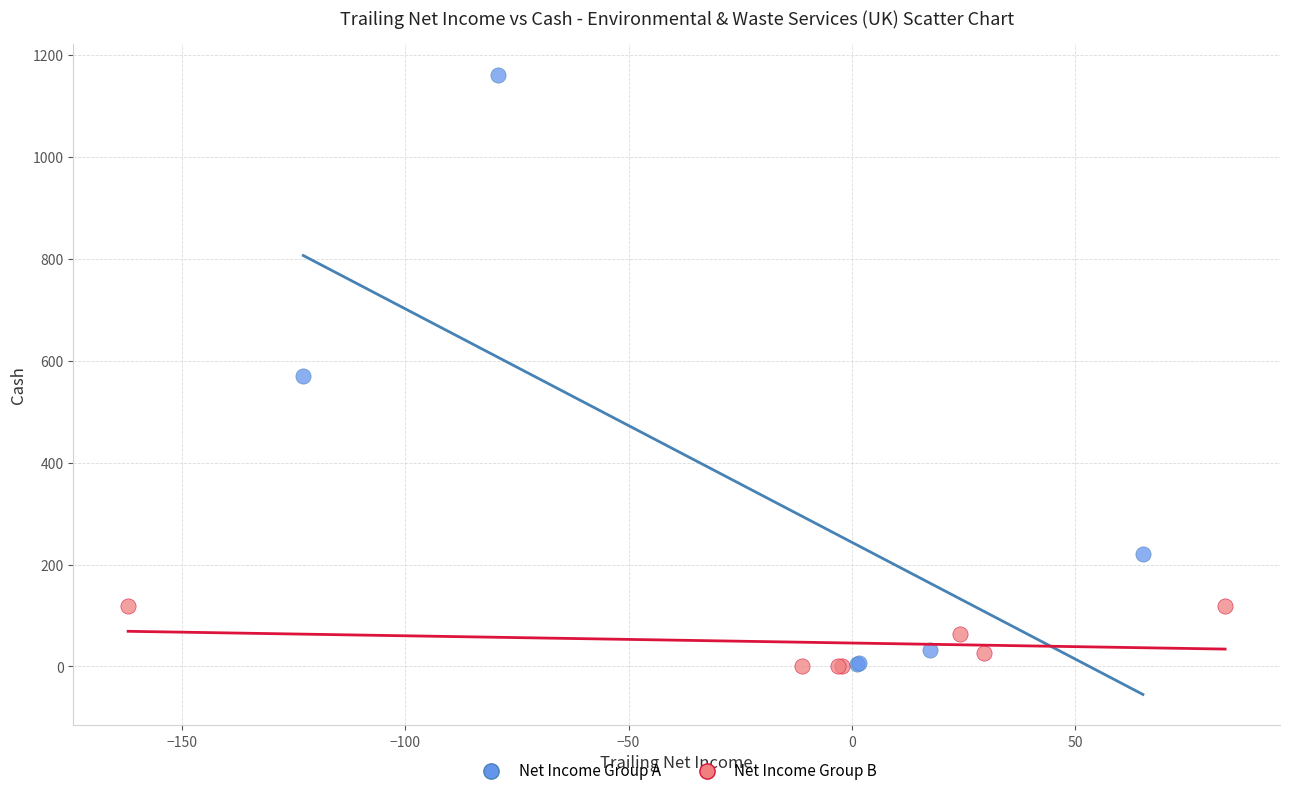

Which series has the widest spread of Y values?

Net Income Group A